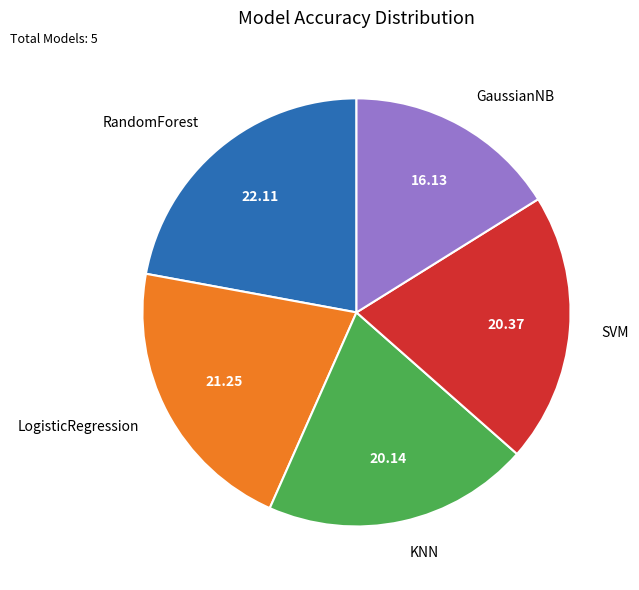

Do SVM and GaussianNB together represent more than half of the pie?

No